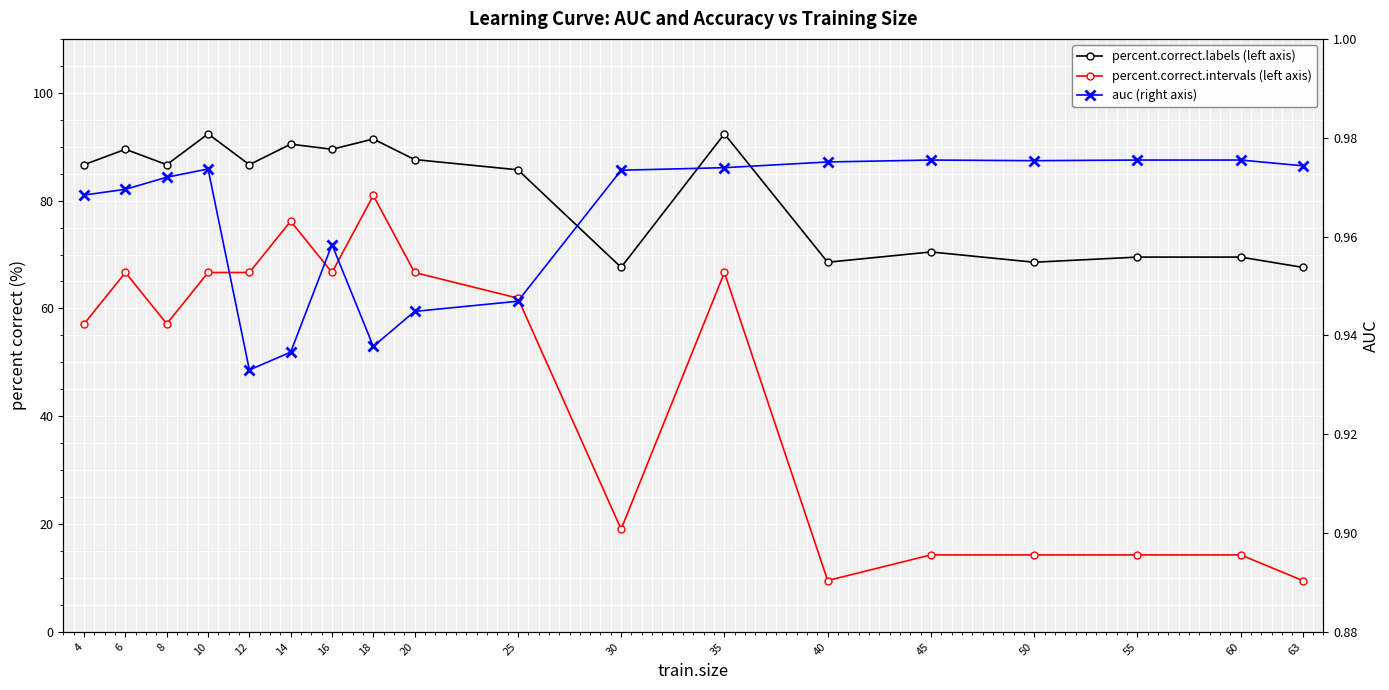

The percent.correct.intervals (left axis) series shows 66.7 at 10. True or false?

True